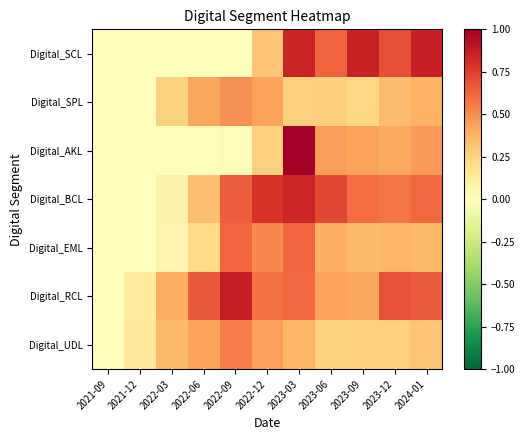

What is the total value across all series at 2022-12?

3.3